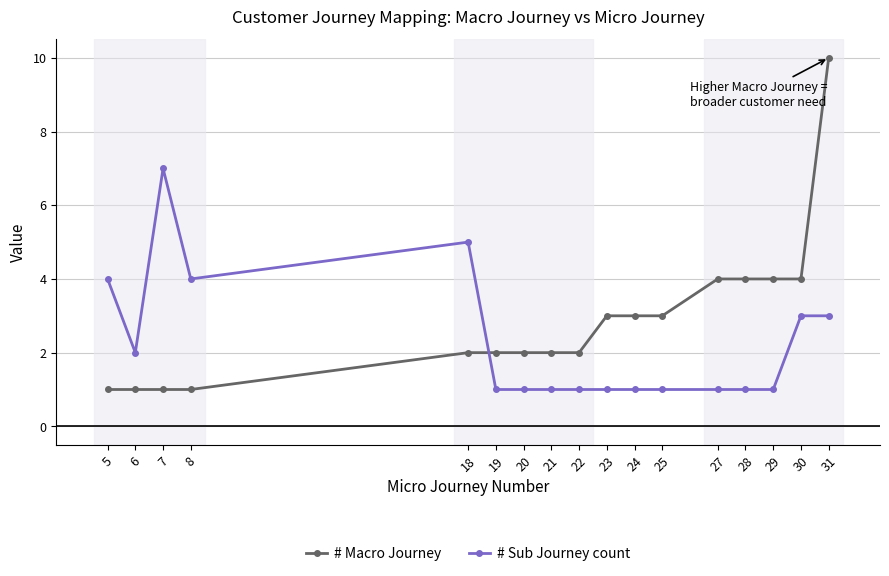

Which series changed the most between 30 and 31?

# Macro Journey